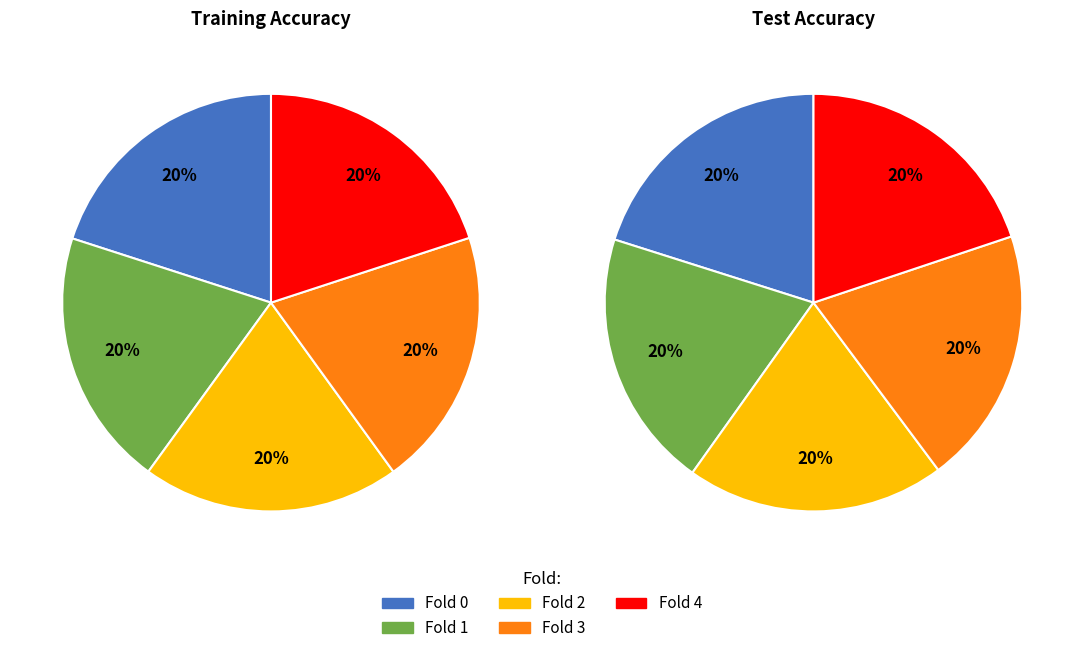

Does Fold 0 account for over 50% of the chart?

No